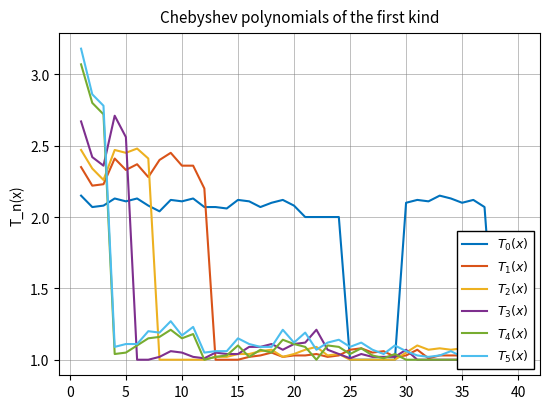

Is it true that $T_4(x)$ equals 0.5 at 22?

False